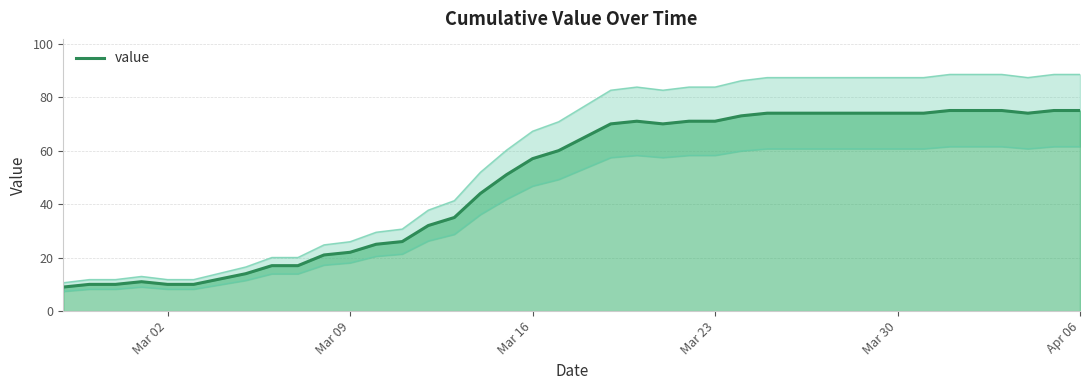

What is the difference between the maximum and minimum values?

66